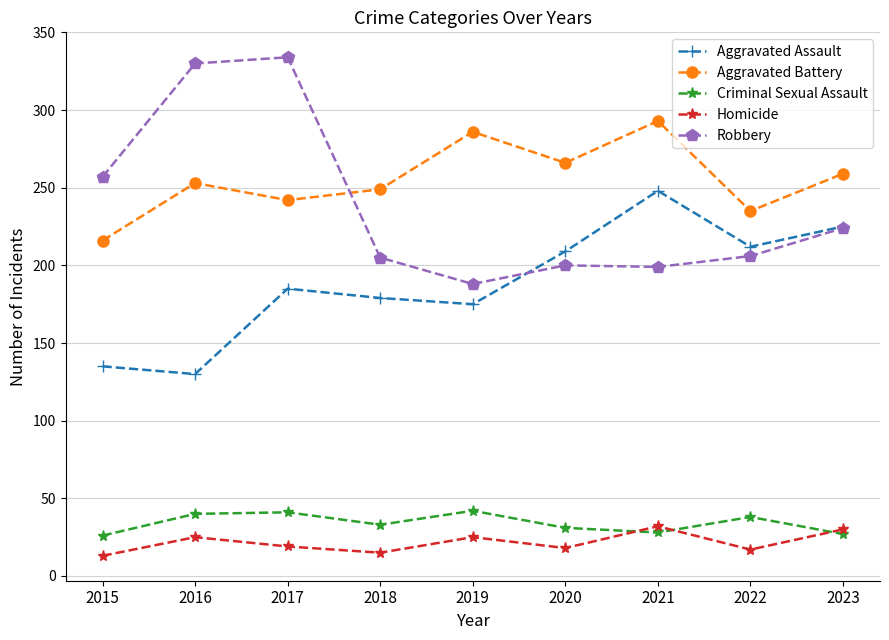

What is the value of the Robbery point at the 1st from the left?

257